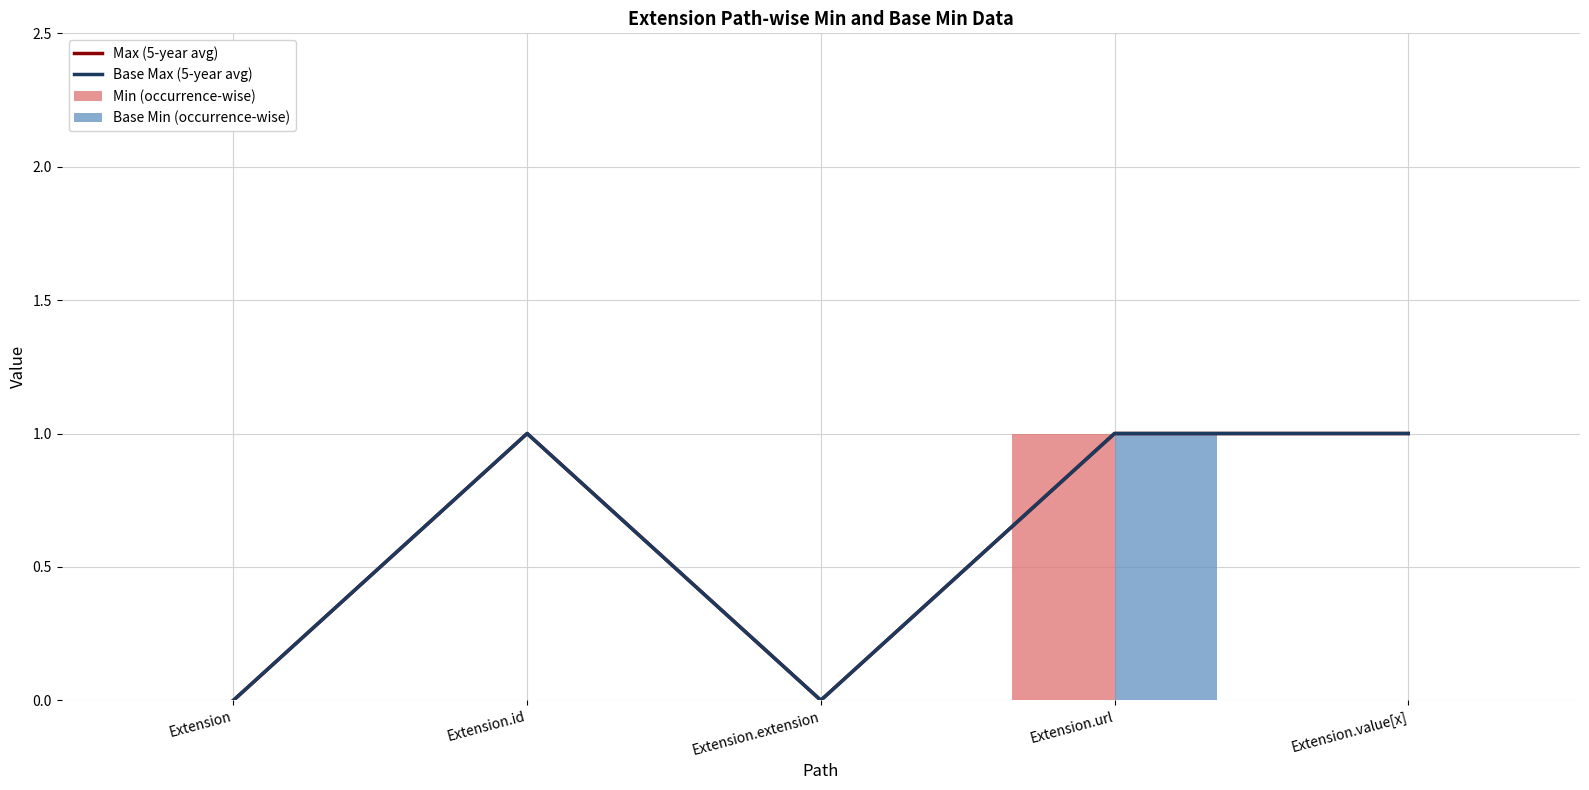

List the series in order of their peak value, lowest first.

Max (5-year avg), Base Max (5-year avg), Min (occurrence-wise), Base Min (occurrence-wise)